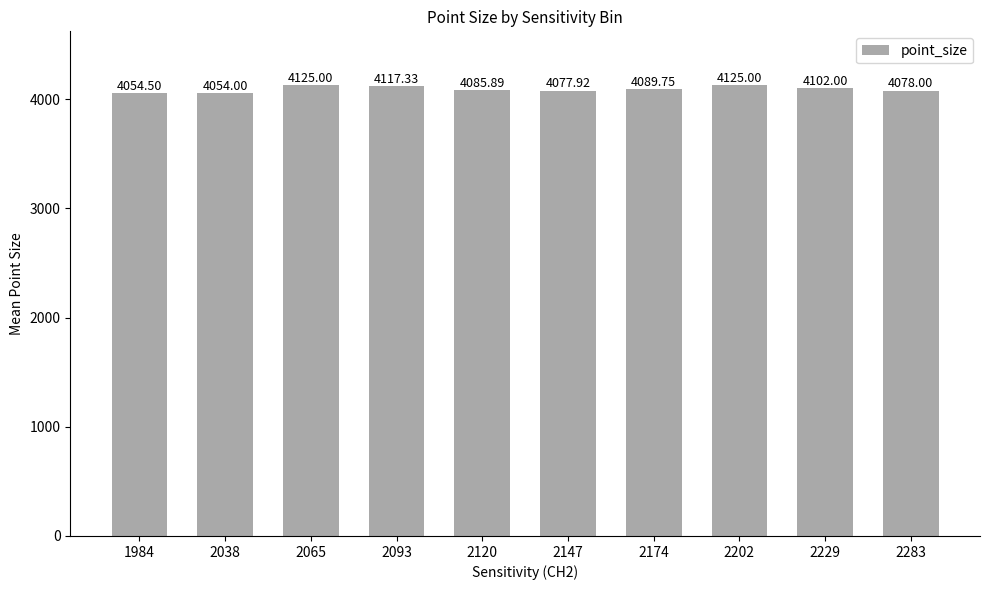

What is the sum of the values at 2147 and 2202?

8202.9